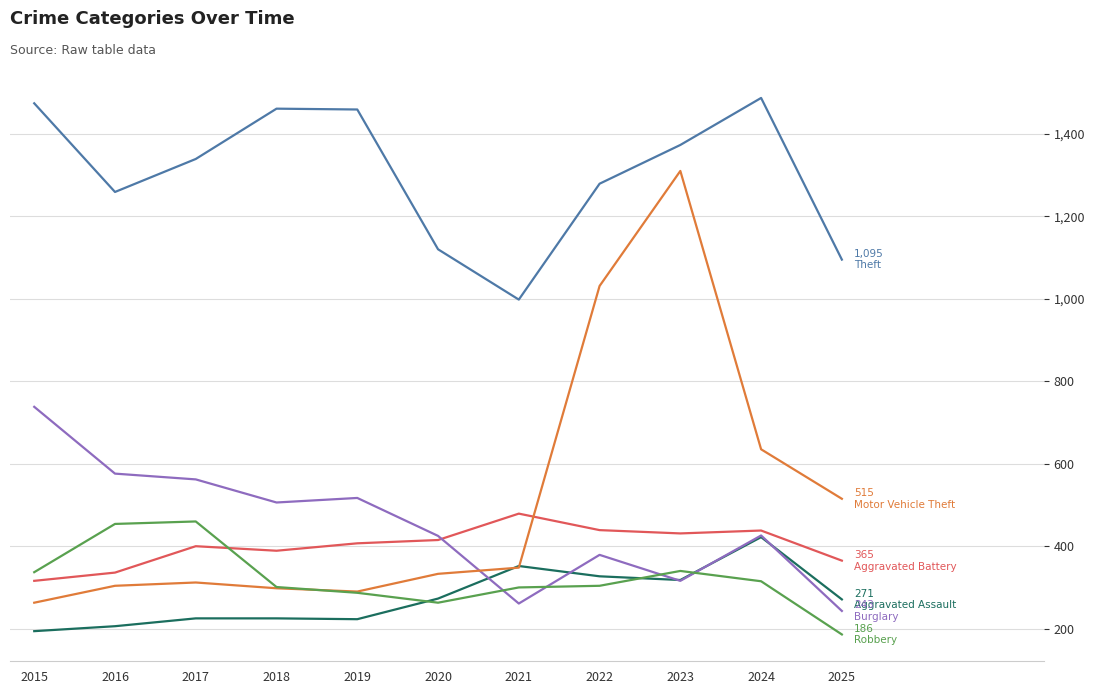

What is the spread (max minus min) of values at 2015?

1280